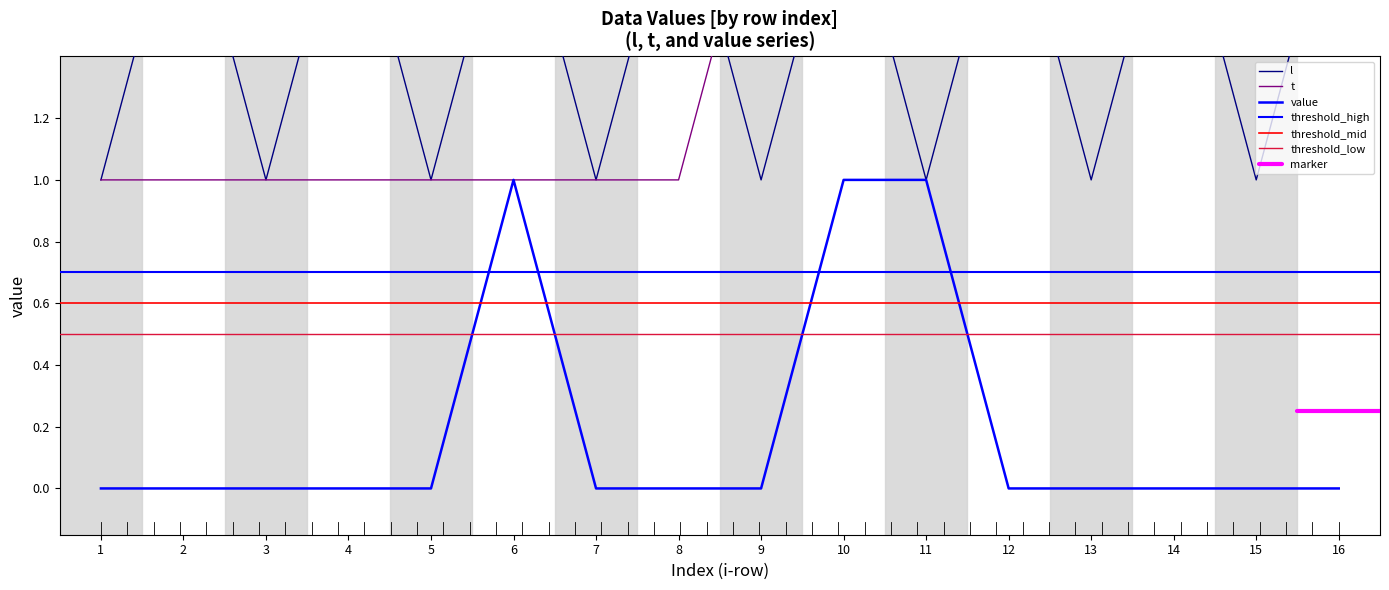

At how many categories does at least one series exceed 1?

12